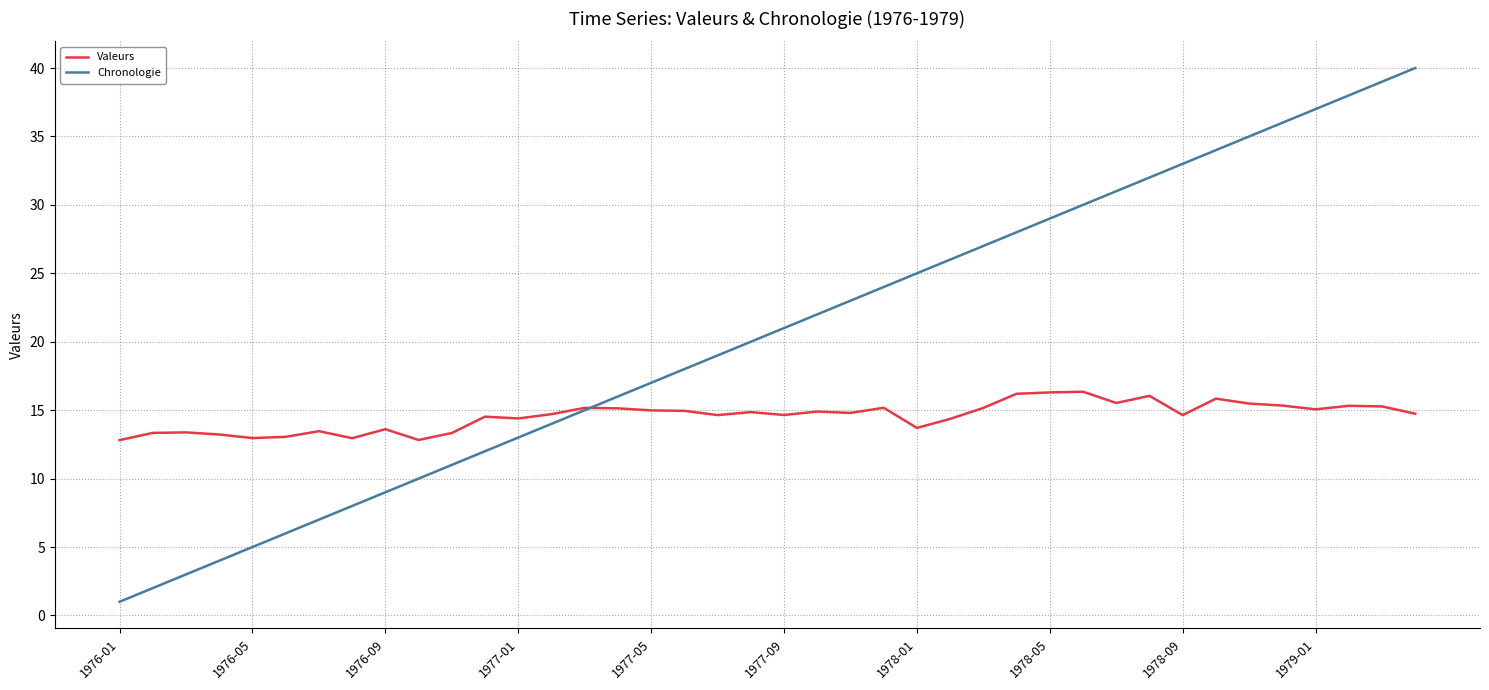

Which series has the largest total across all categories?

Chronologie